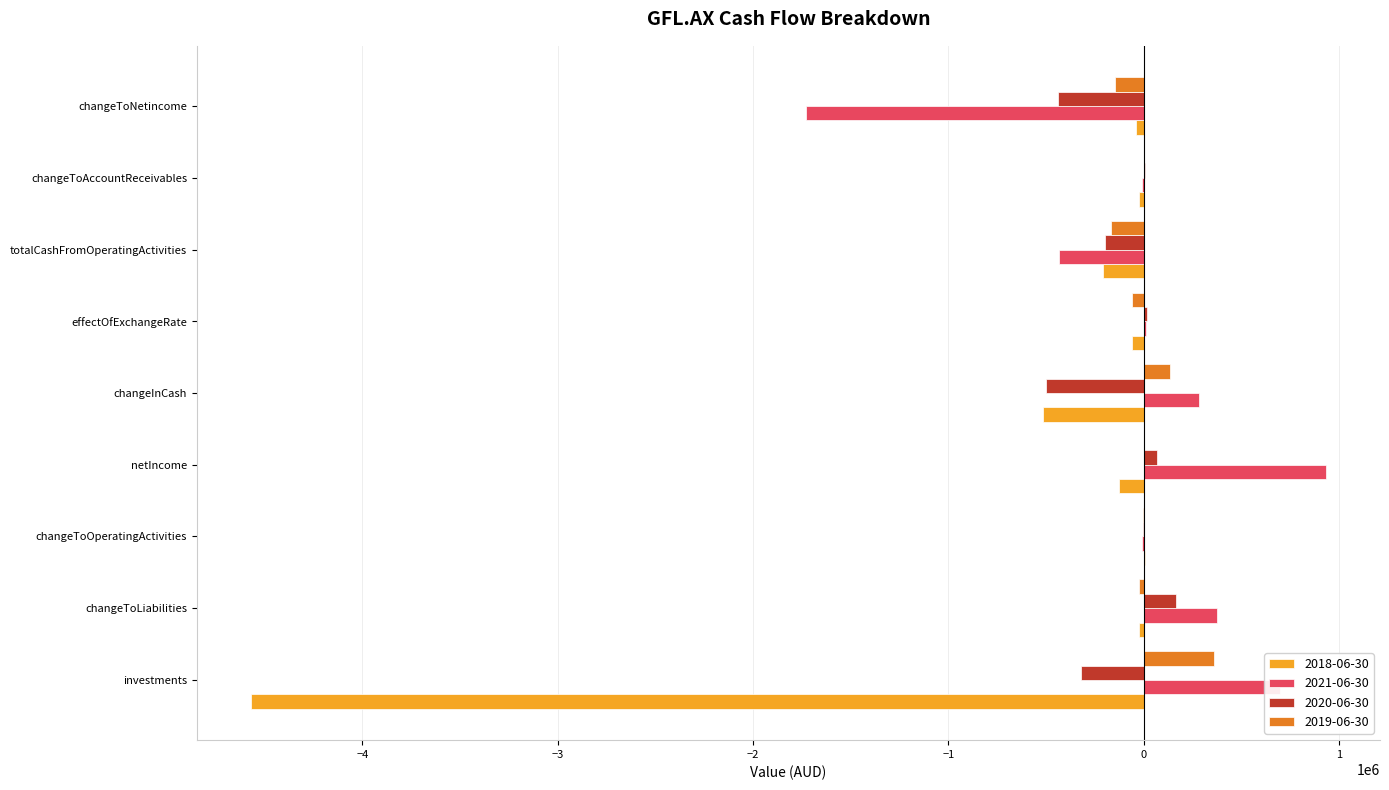

Which series has the largest range (max minus min)?

2018-06-30